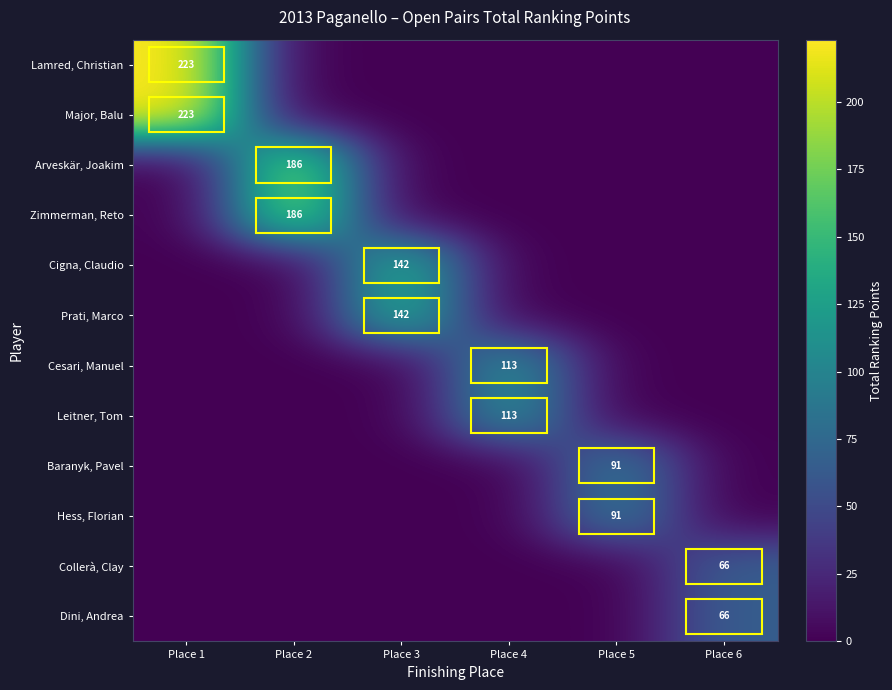

How many data points does each series have?

6